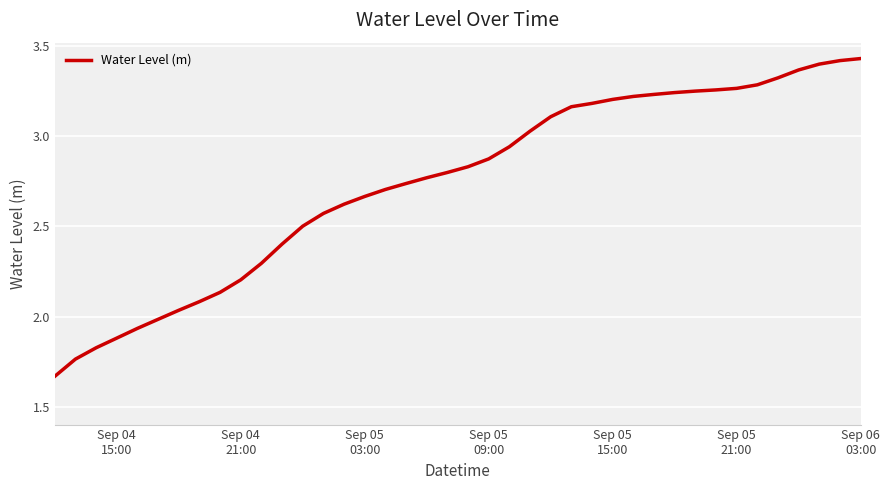

Reading left to right, extract all data points from this chart.

1.7	1.8	1.8	1.9	1.9	2.0	2.0	2.1	2.1	2.2	2.3	2.4	2.5	2.6	2.6	2.7	2.7	2.7	2.8	2.8	2.8	2.9	2.9	3.0	3.1	3.2	3.2	3.2	3.2	3.2	3.2	3.3	3.3	3.3	3.3	3.3	3.4	3.4	3.4	3.4